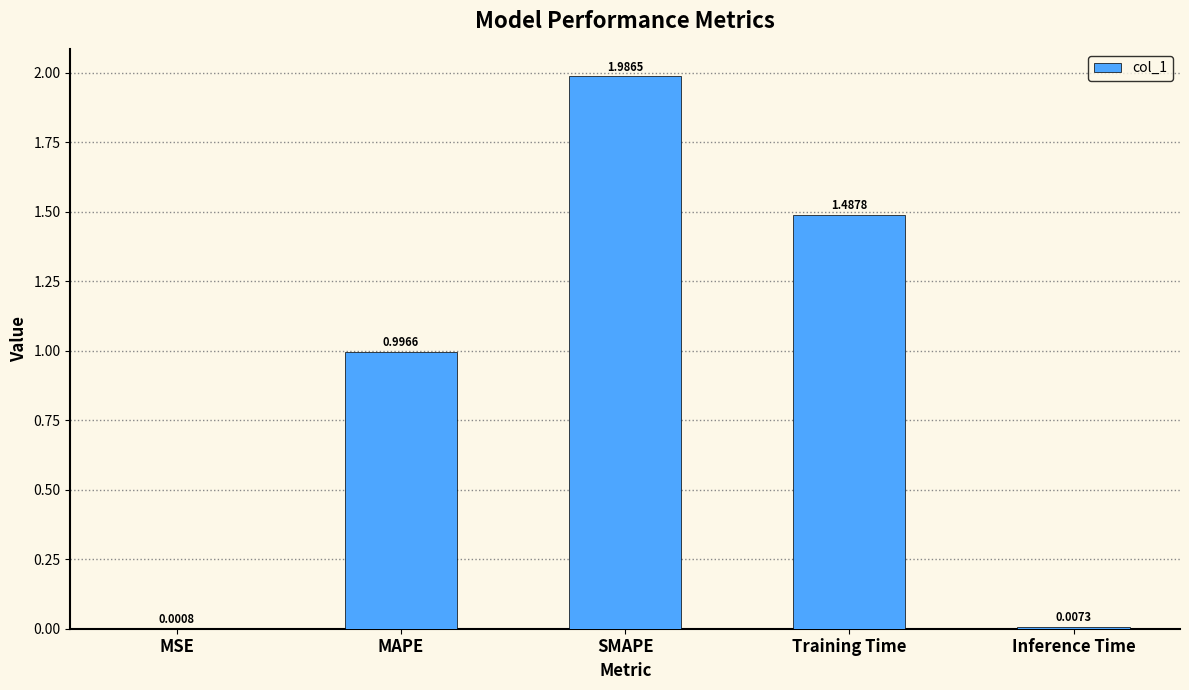

At which label is the value closest to 0?

MSE